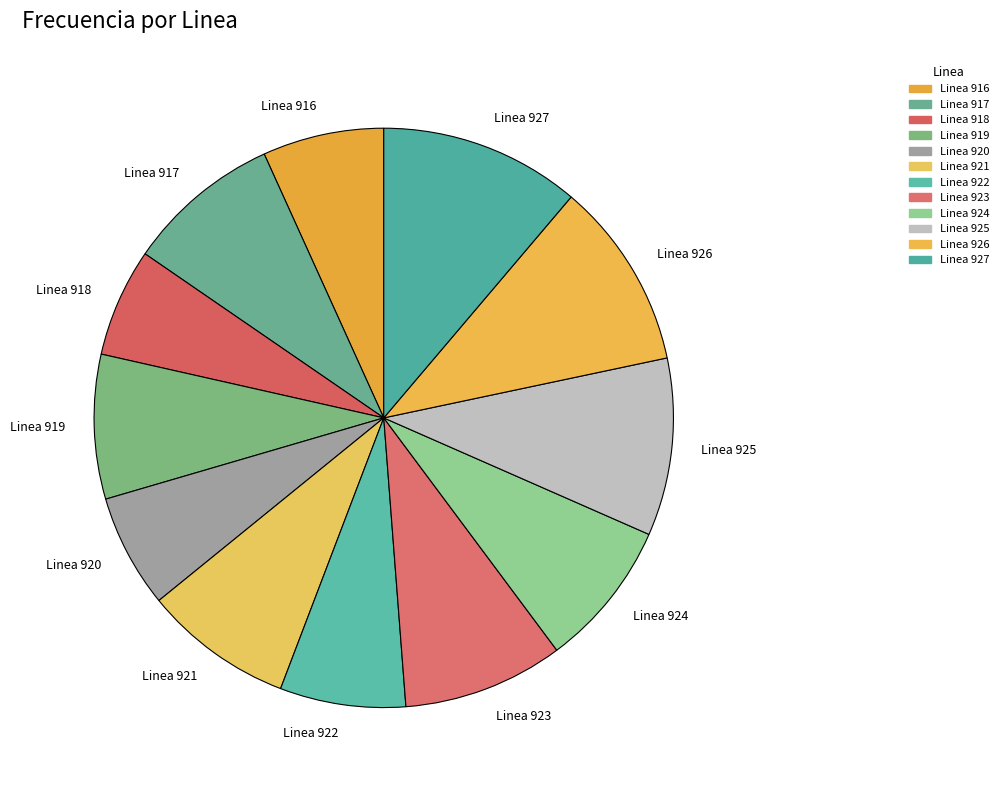

Which category has the biggest portion of the pie?

Linea 927